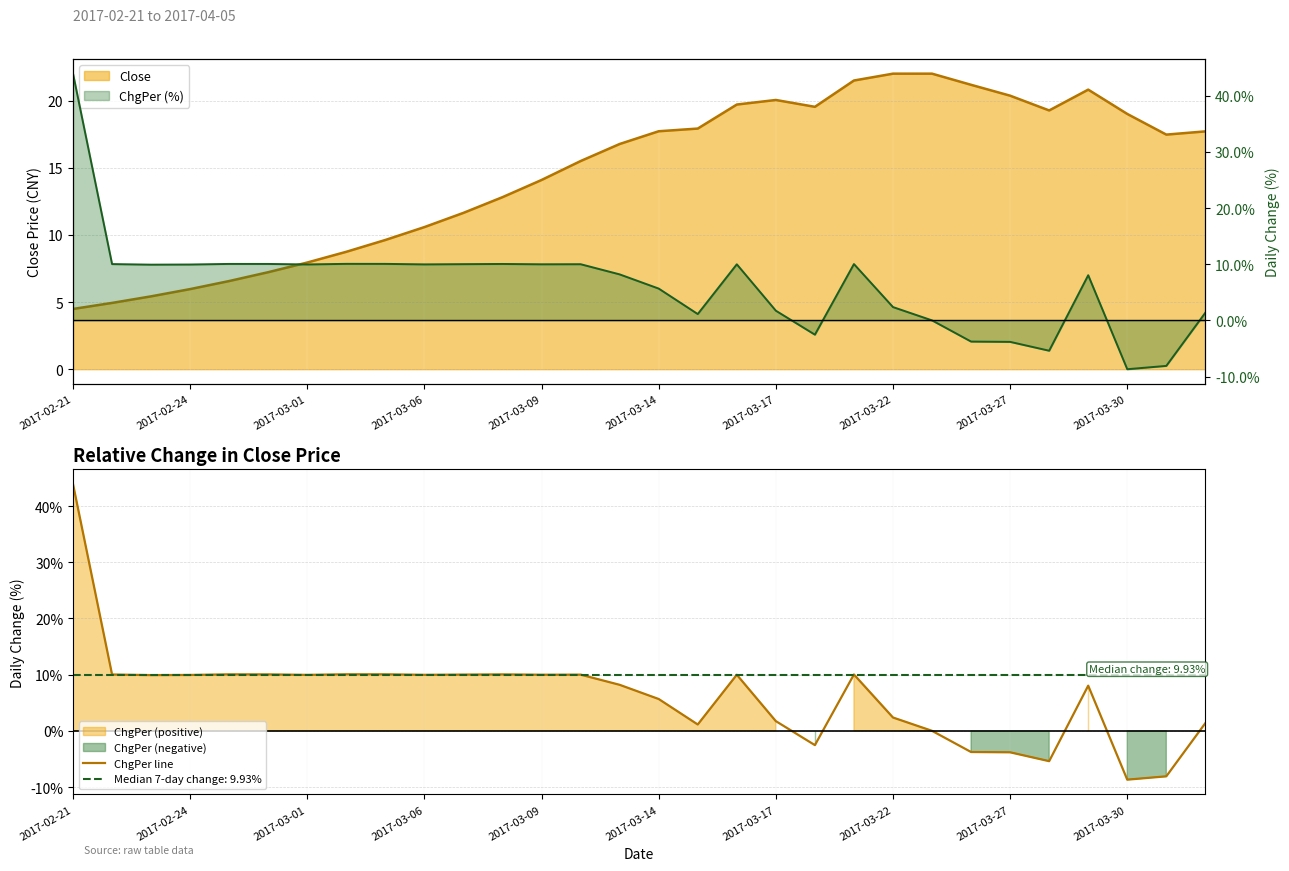

Where is the first local minimum?

2017-03-01